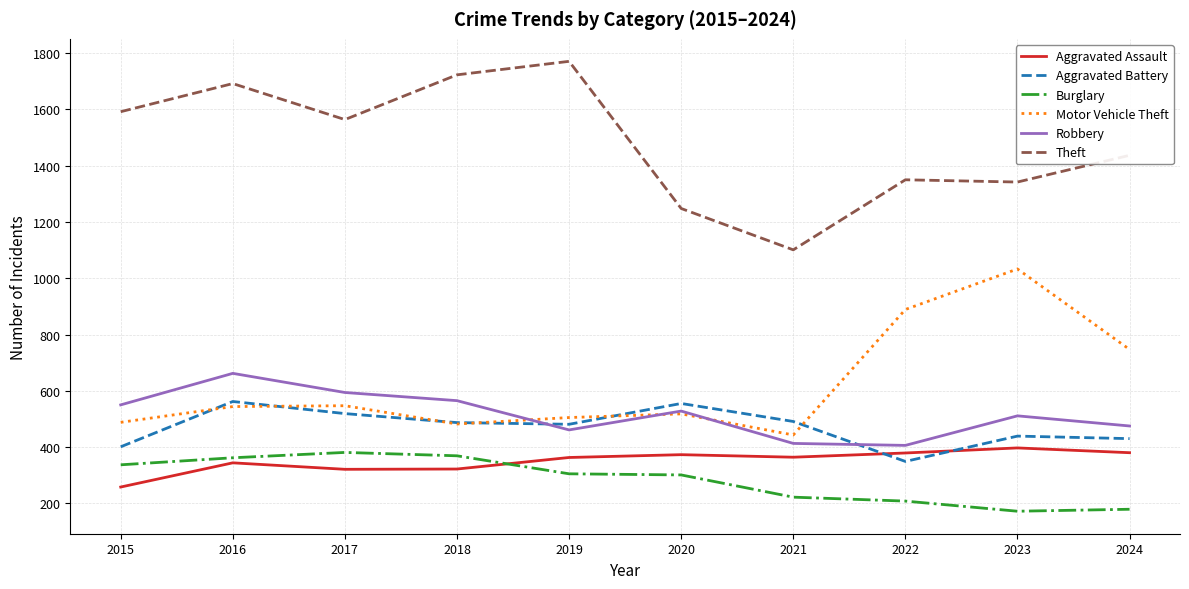

Which category has the highest value in the Robbery series?

2016